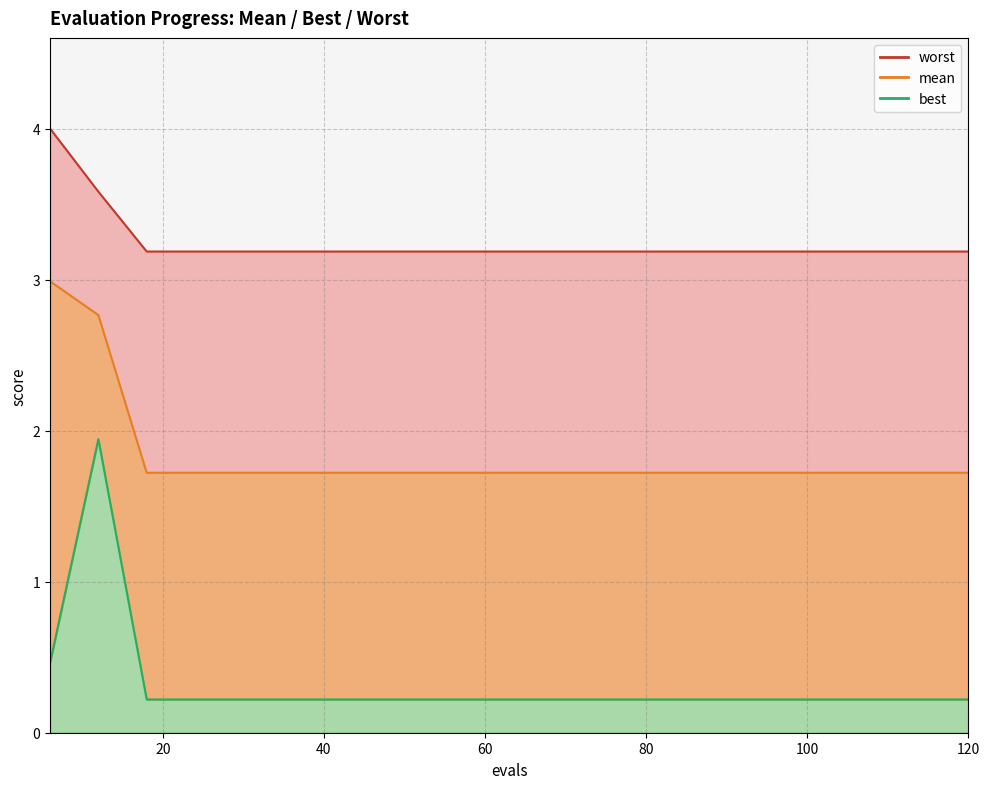

What is the difference between the maximum and second lowest values in the worst series?

0.8